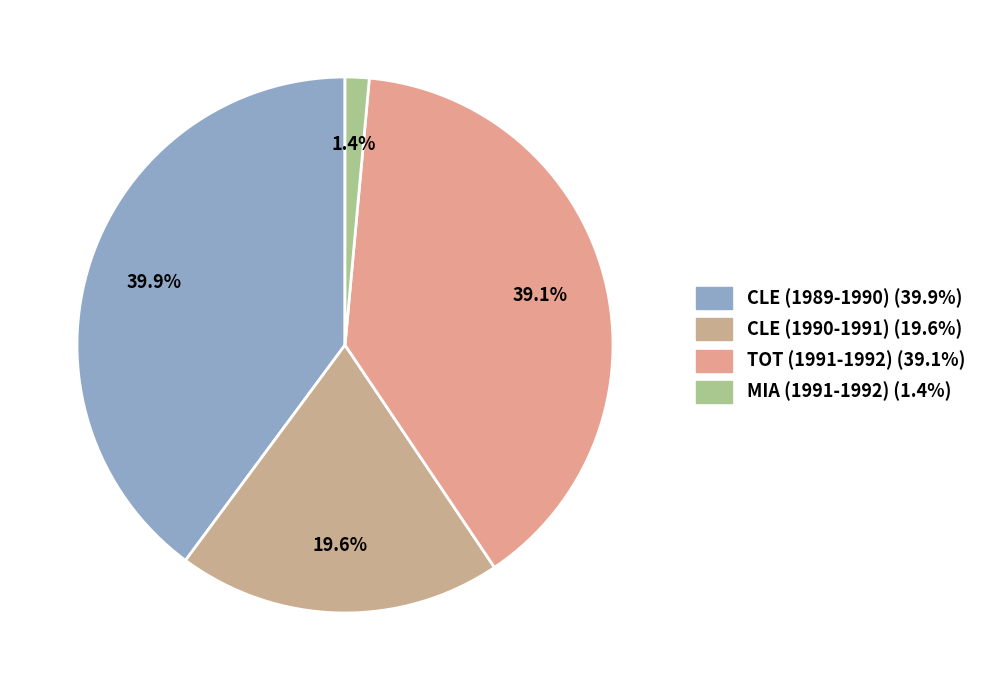

To the nearest percent, what portion does CLE (1989-1990) represent?

40%